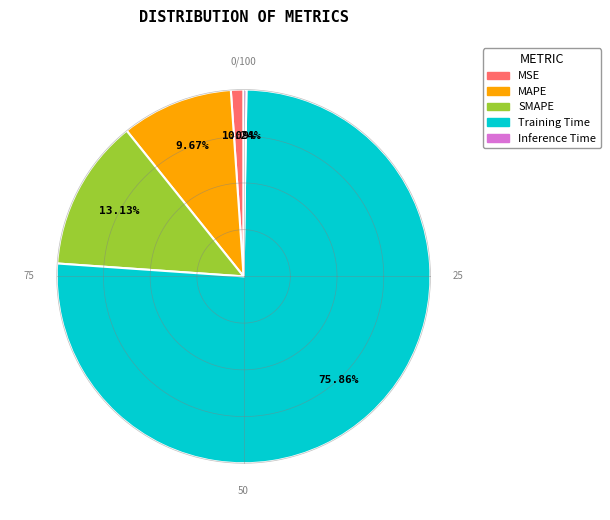

Which slice is the largest?

Training Time